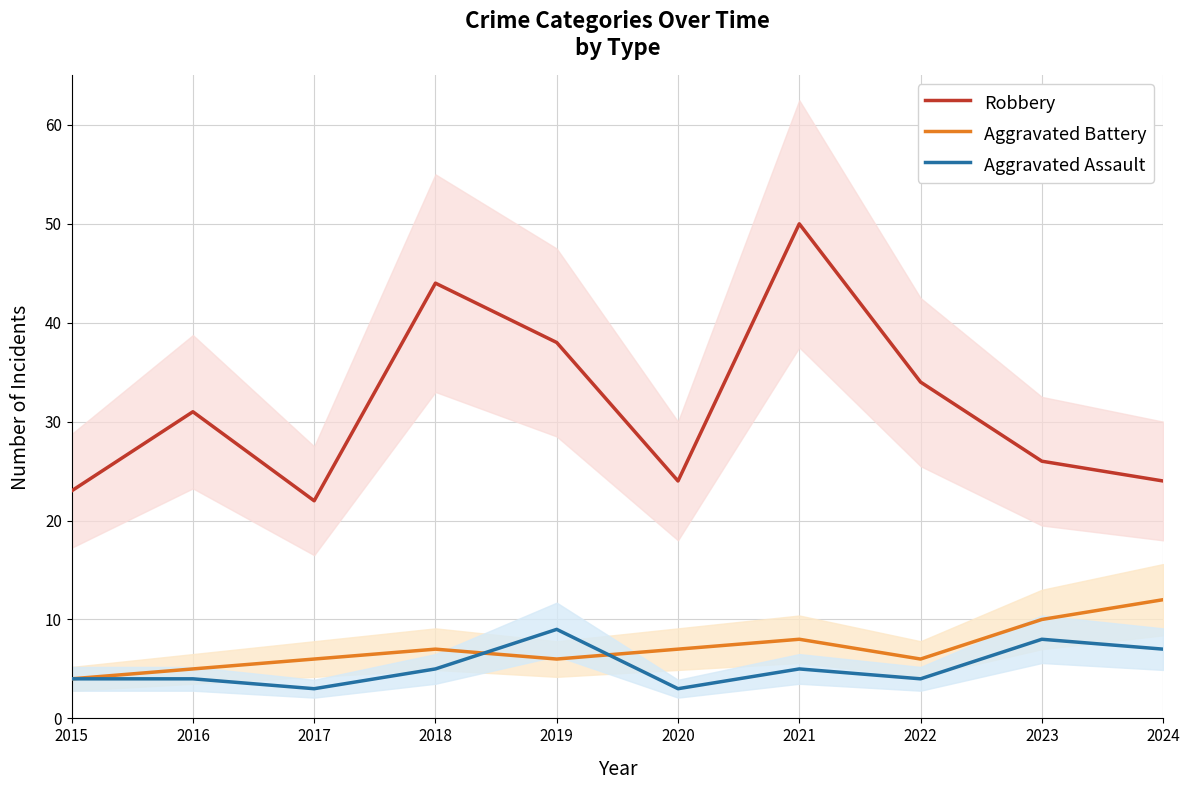

What is the minimum value shown in the chart?

3